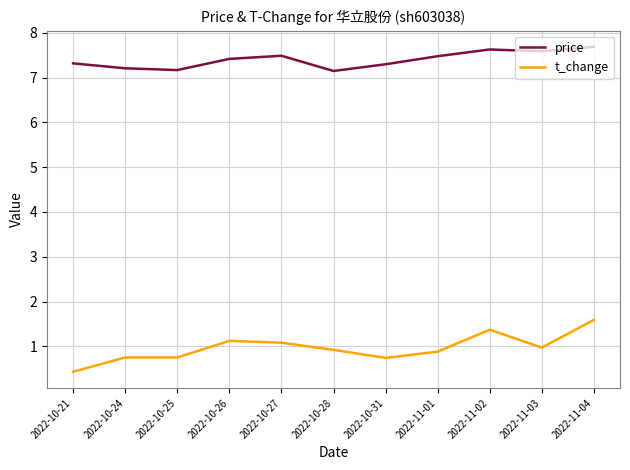

Rank the series by their average value, from highest to lowest.

price, t_change